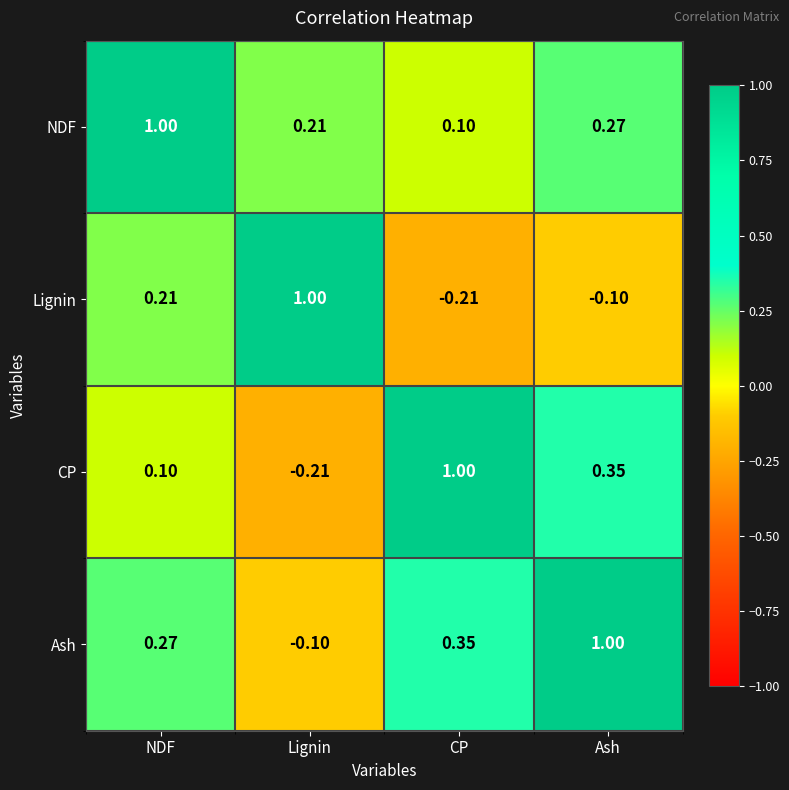

What is the total value across all series at NDF?

1.6